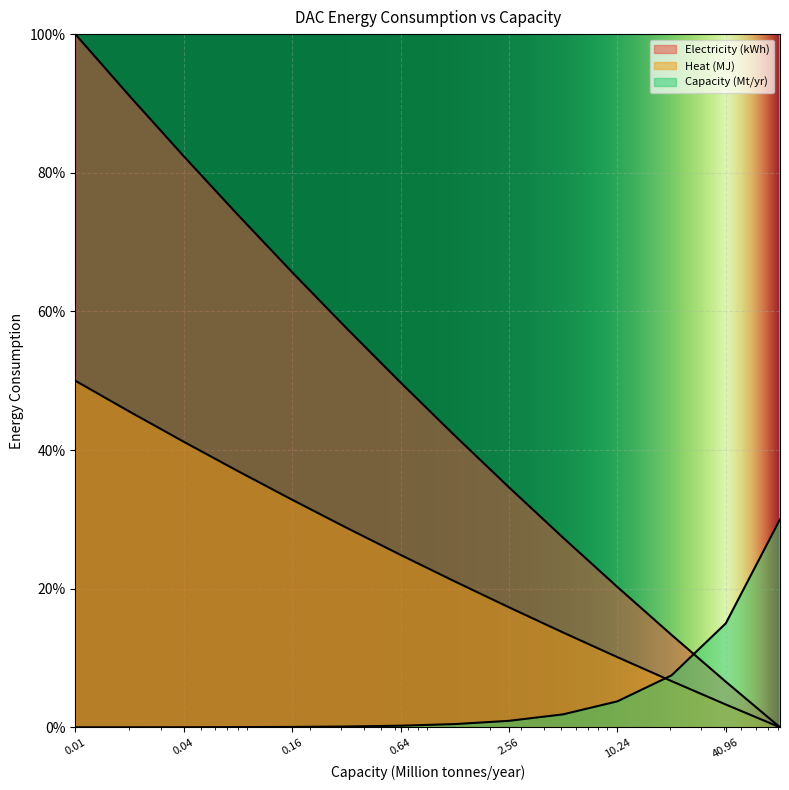

What is the total value across all series at 0.16?

1.0